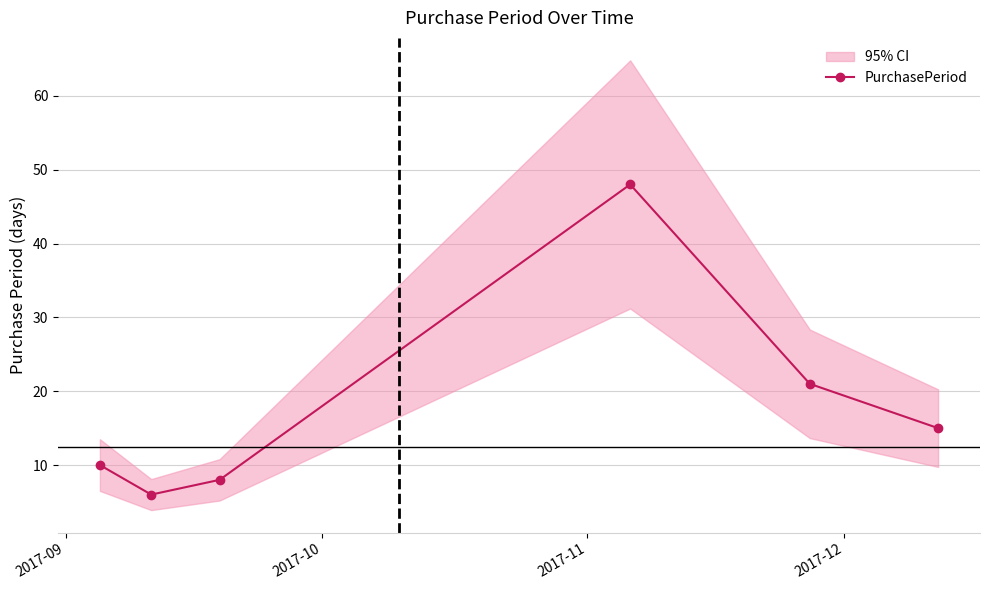

What is the maximum value for PurchasePeriod?

48